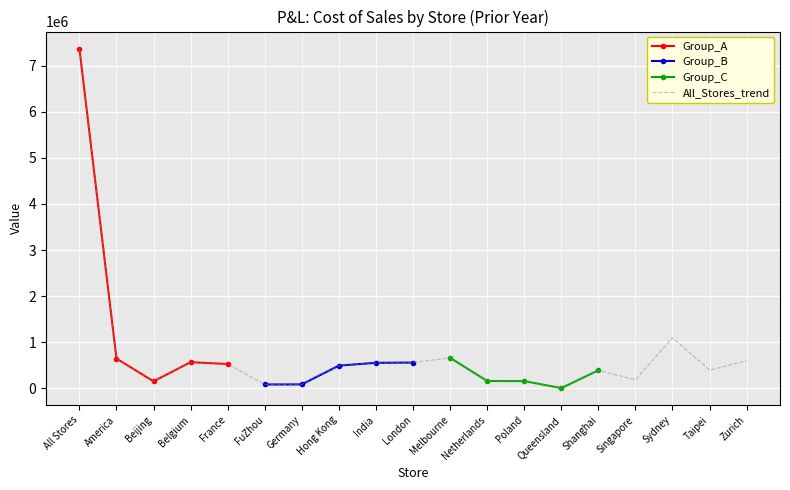

Which has a higher value, Hong Kong or Germany?

Hong Kong